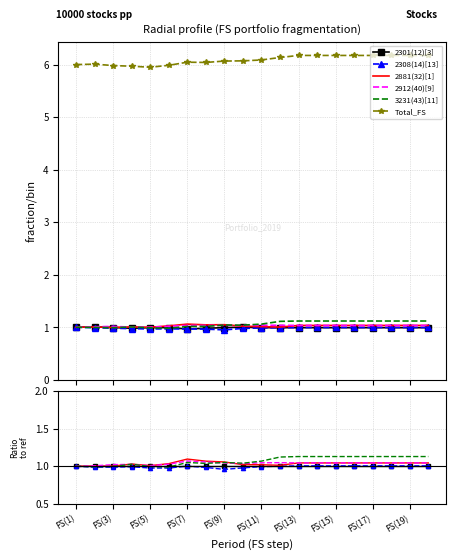

True or false: 2301(12)[3] has more than 2 interior local peaks.

False